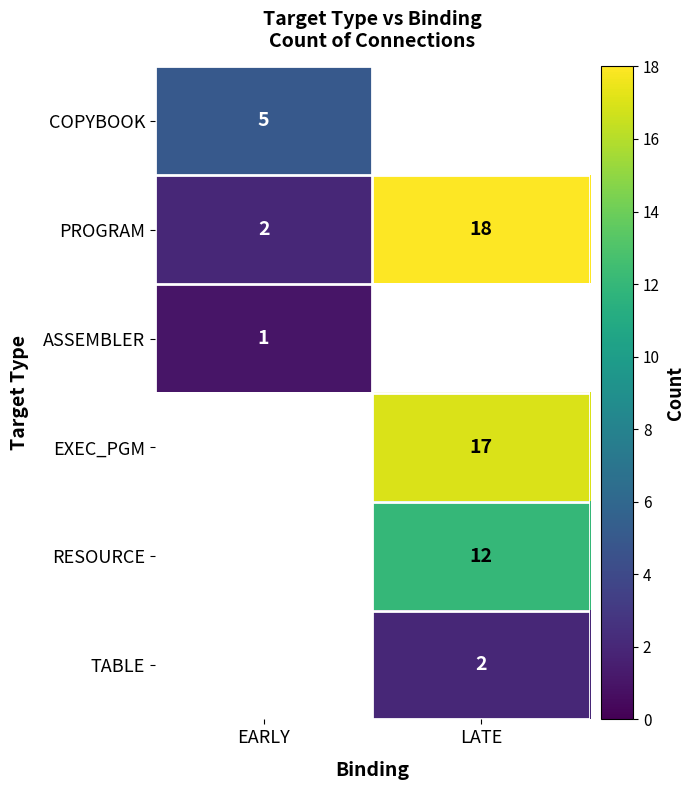

List the labels in order of PROGRAM value, smallest first.

EARLY, LATE